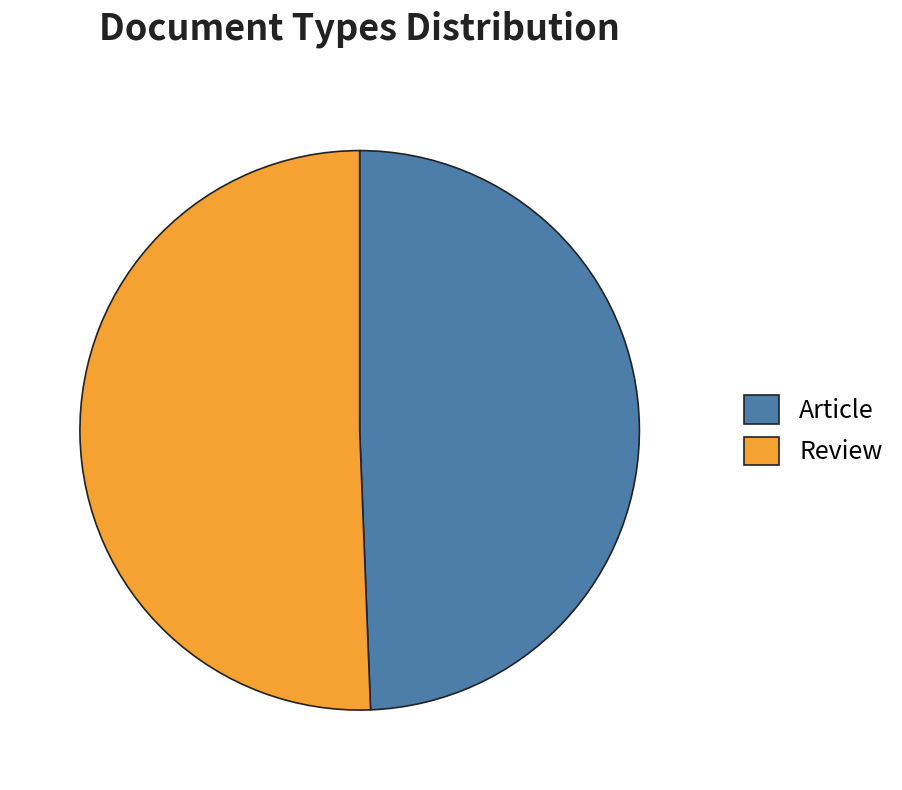

Which slice is the largest?

Review